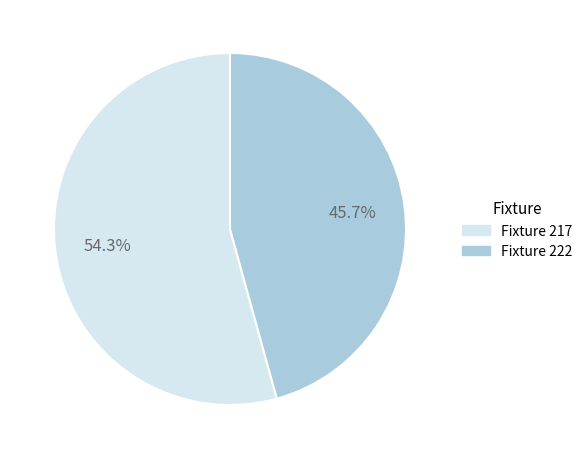

How many slices are in this pie chart?

2